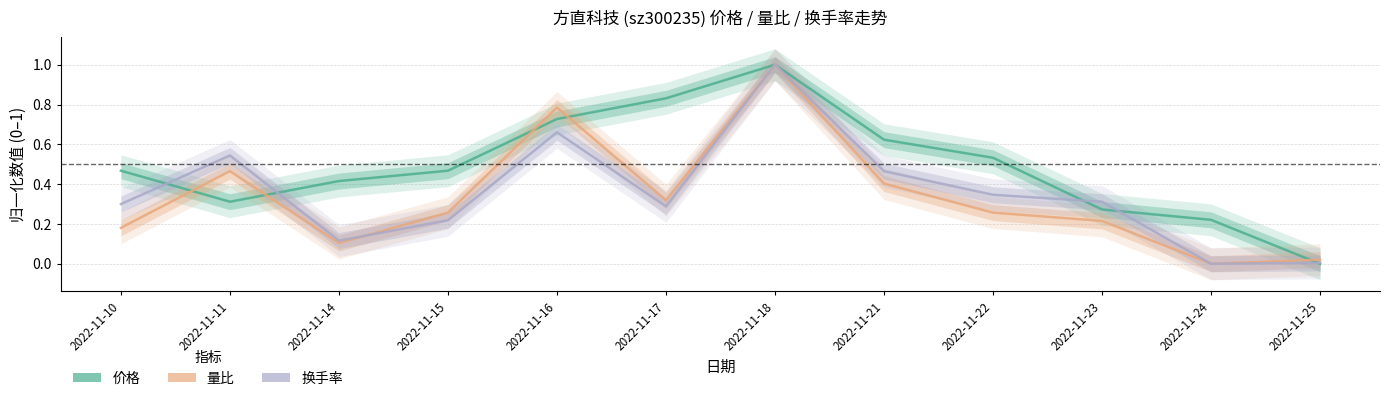

Is it true that 价格 equals 0.7 at 2022-11-22?

False